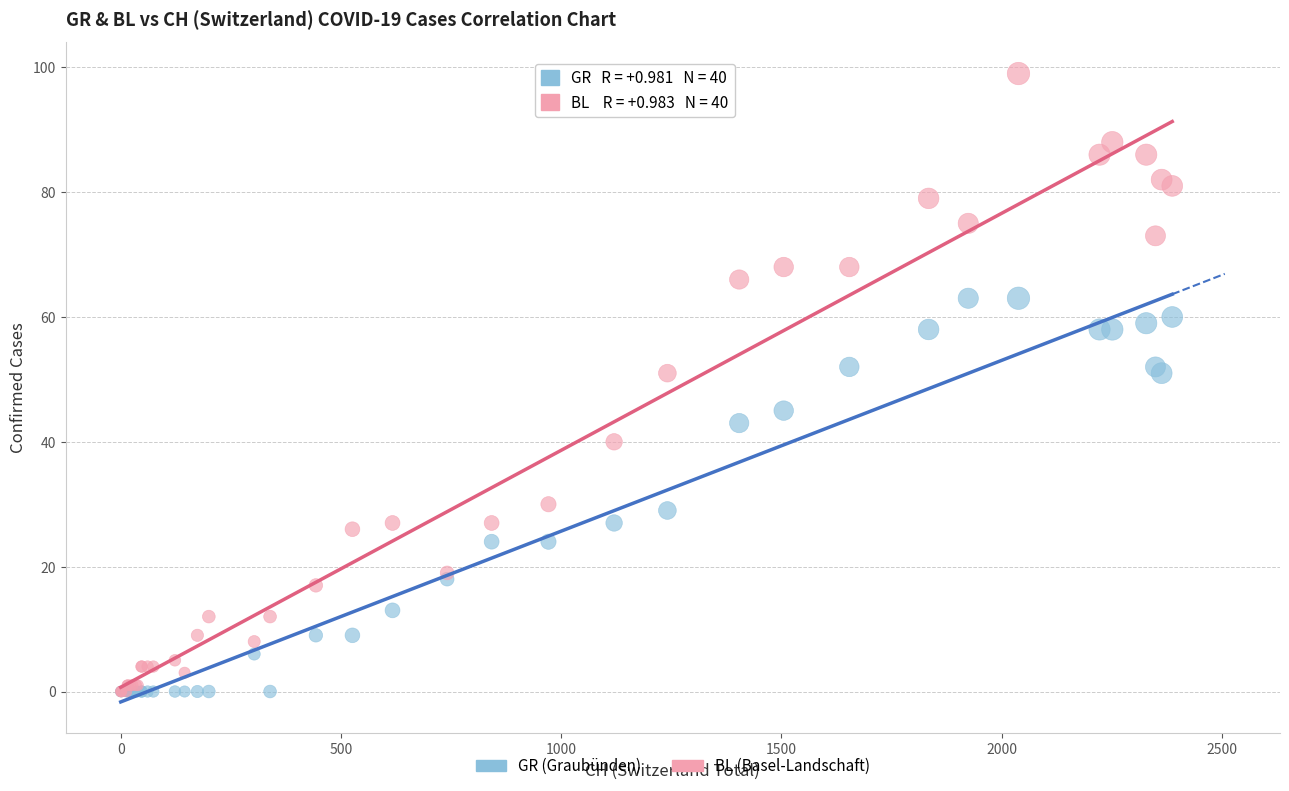

Which series has the largest Y range (max minus min)?

BL (Basel-Landschaft)